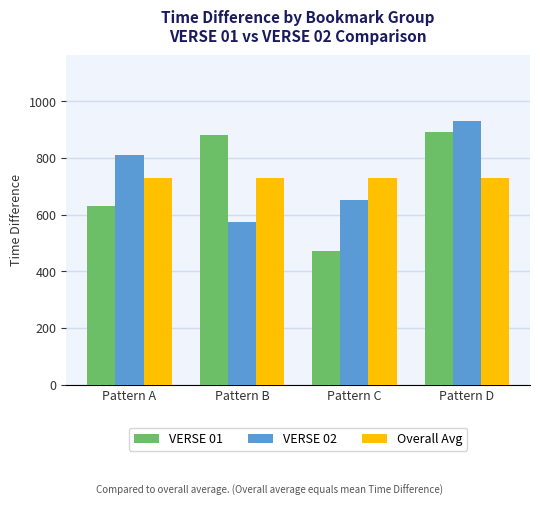

Which series has the widest spread of values?

VERSE 01